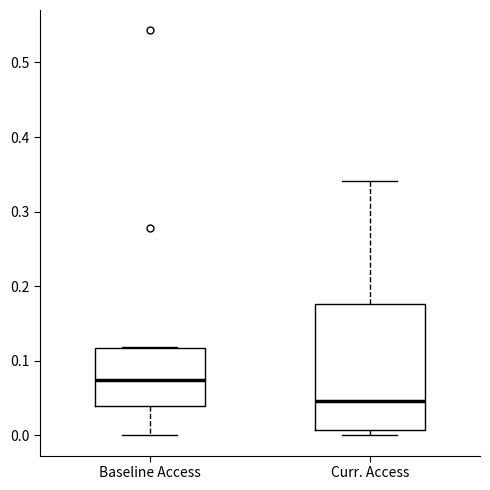

Which box is the tallest, from its lower edge to its upper edge?

Curr. Access